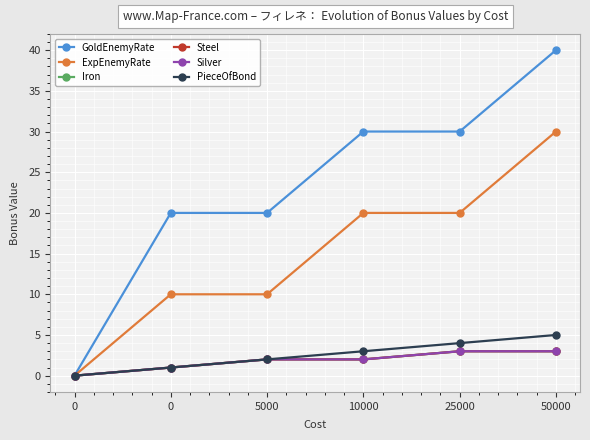

Which category has the highest value in the PieceOfBond series?

50000